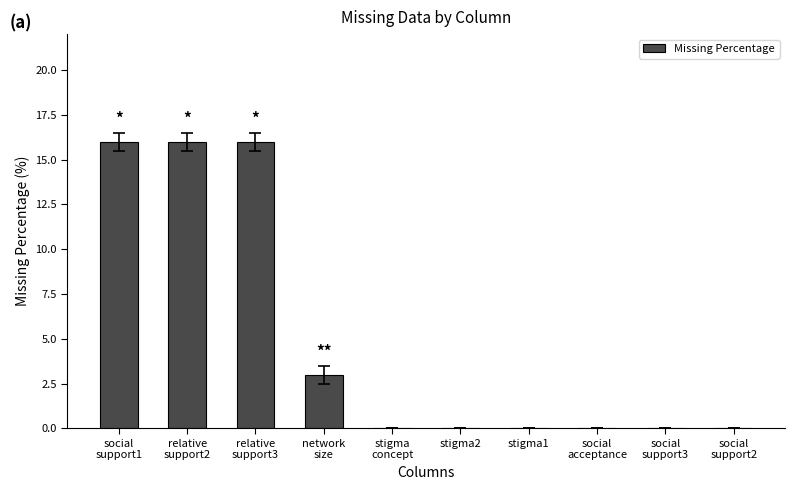

What is the greatest value displayed?

16